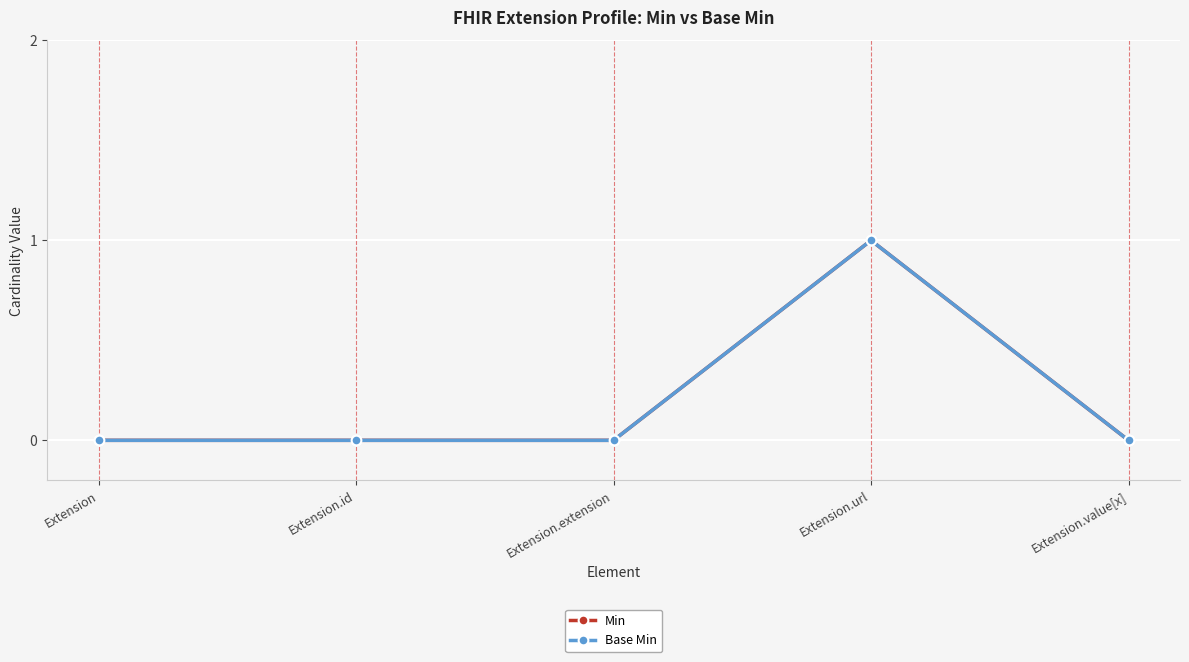

What is the difference between the maximum and minimum values in the Base Min series?

1